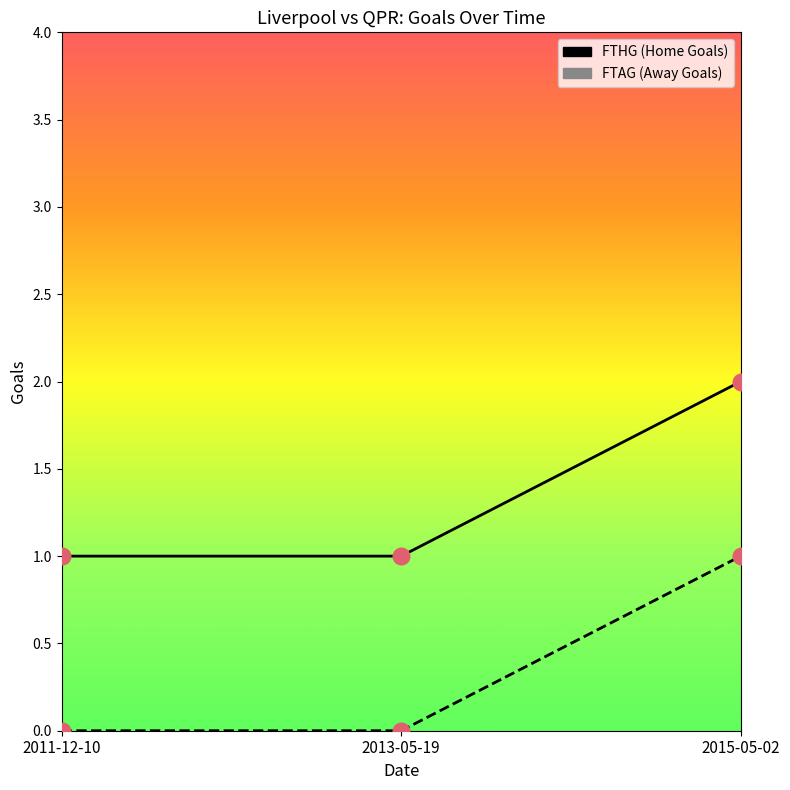

What position from the right is 2015-05-02?

1